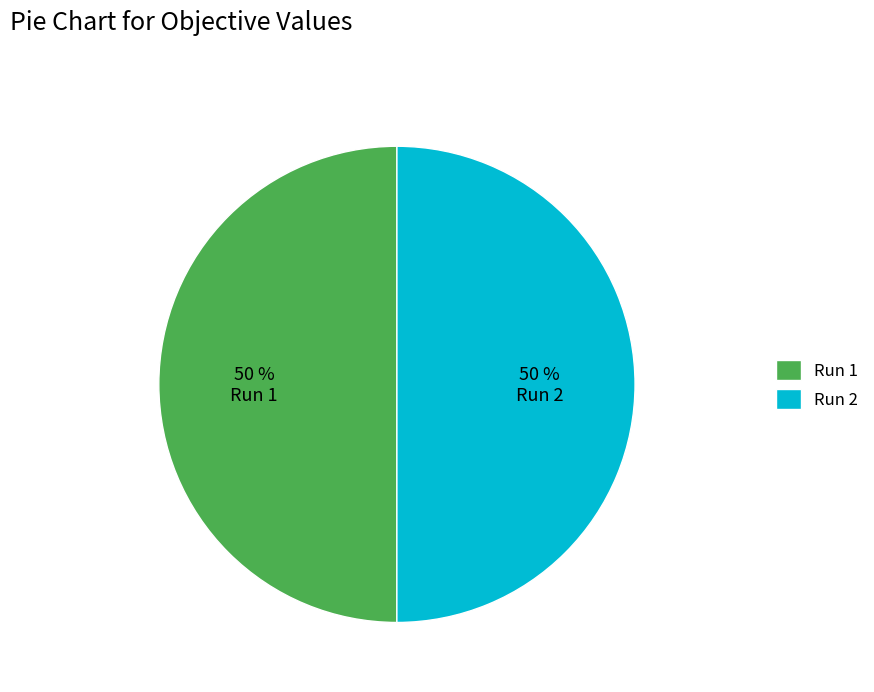

Do Run 1 and Run 2 together represent more than half of the pie?

Yes